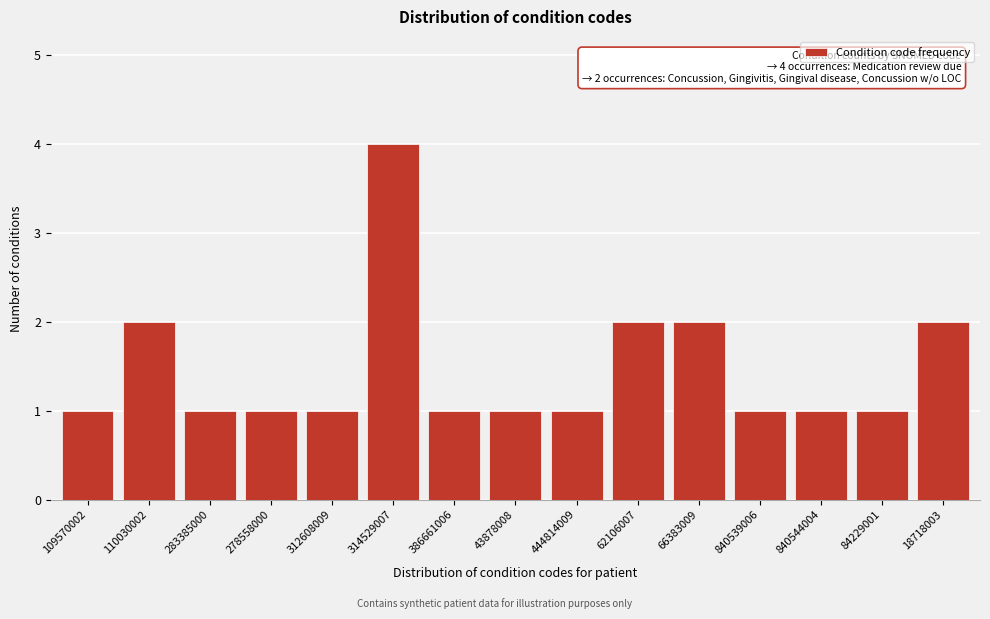

Reading left to right, transcribe all the data shown in this chart.

1	2	1	1	1	4	1	1	1	2	2	1	1	1	2